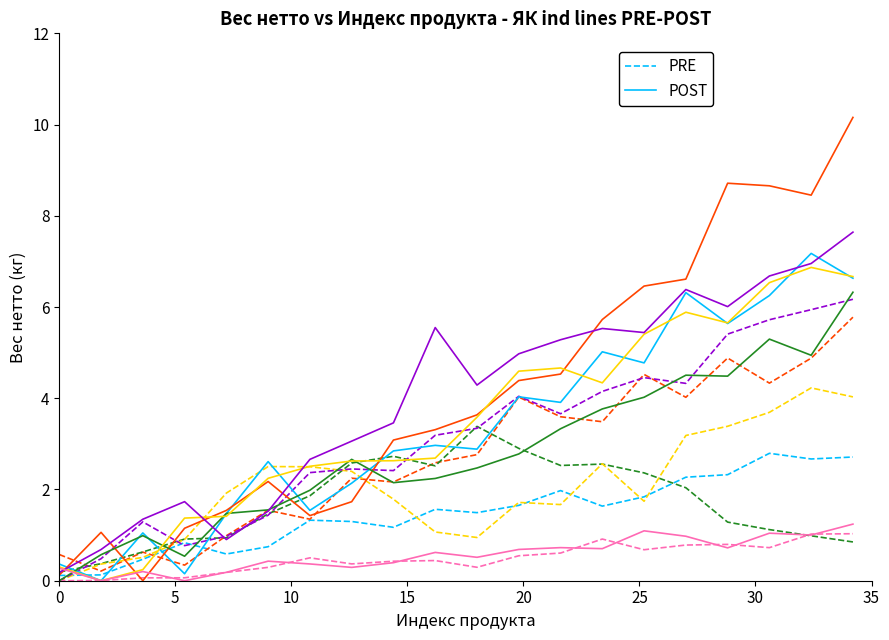

What is the average value of the POST series?

3.4